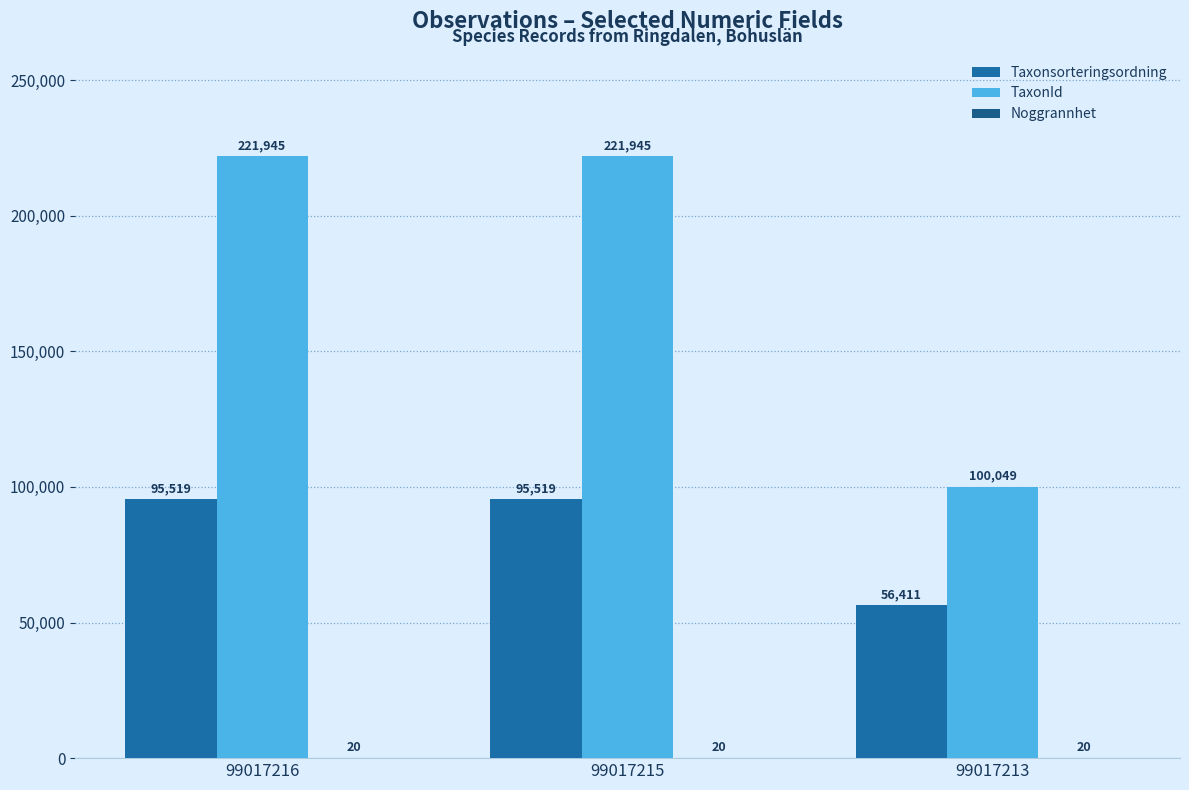

Reading left to right, extract all data points from this chart.

Taxonsorteringsordning: 99017216=95519	99017215=95519	99017213=56411
TaxonId: 99017216=221945	99017215=221945	99017213=100049
Noggrannhet: 99017216=20	99017215=20	99017213=20